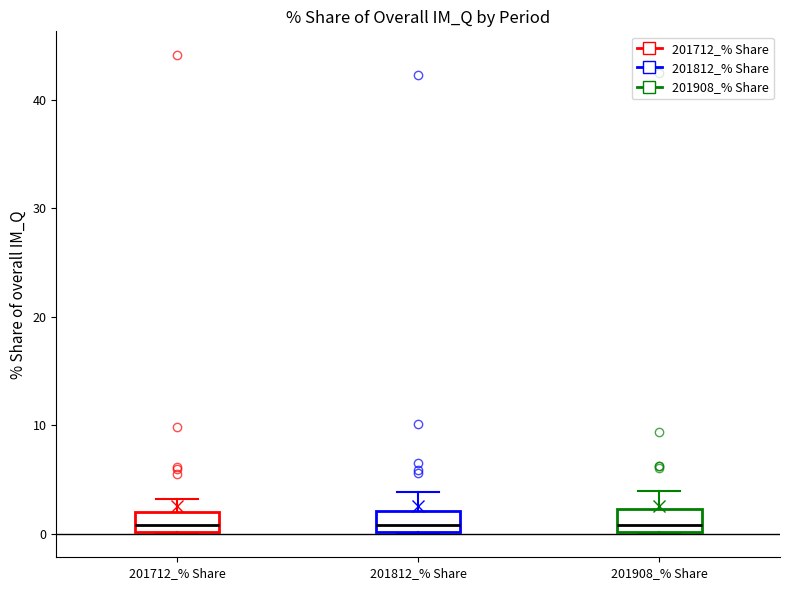

Reading left to right, read every box against the y-axis: the position of its median line, the range the box covers, and the ends of its whiskers. The values are not printed on the chart, so give them approximately, as read against the axis.

201712_% Share: median 1, box 0 to 2, whiskers 0 to 3
201812_% Share: median 1, box 0 to 2, whiskers 0 to 4
201908_% Share: median 1, box 0 to 2, whiskers 0 to 4